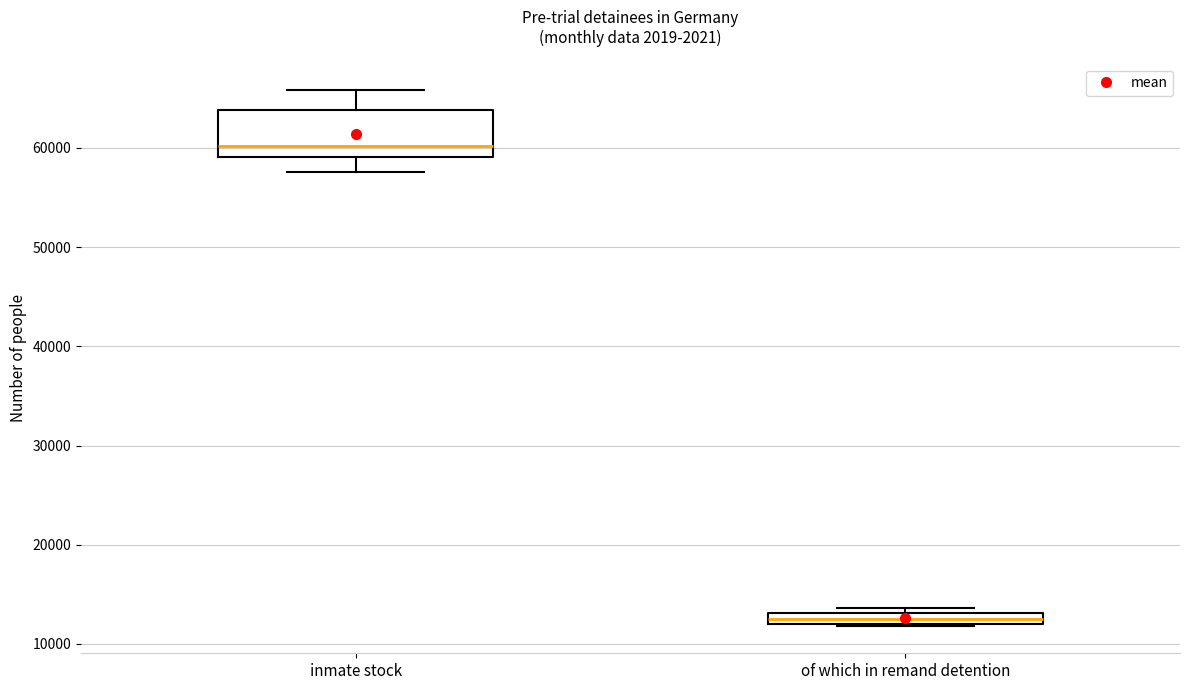

Which box's median line is the highest?

inmate stock